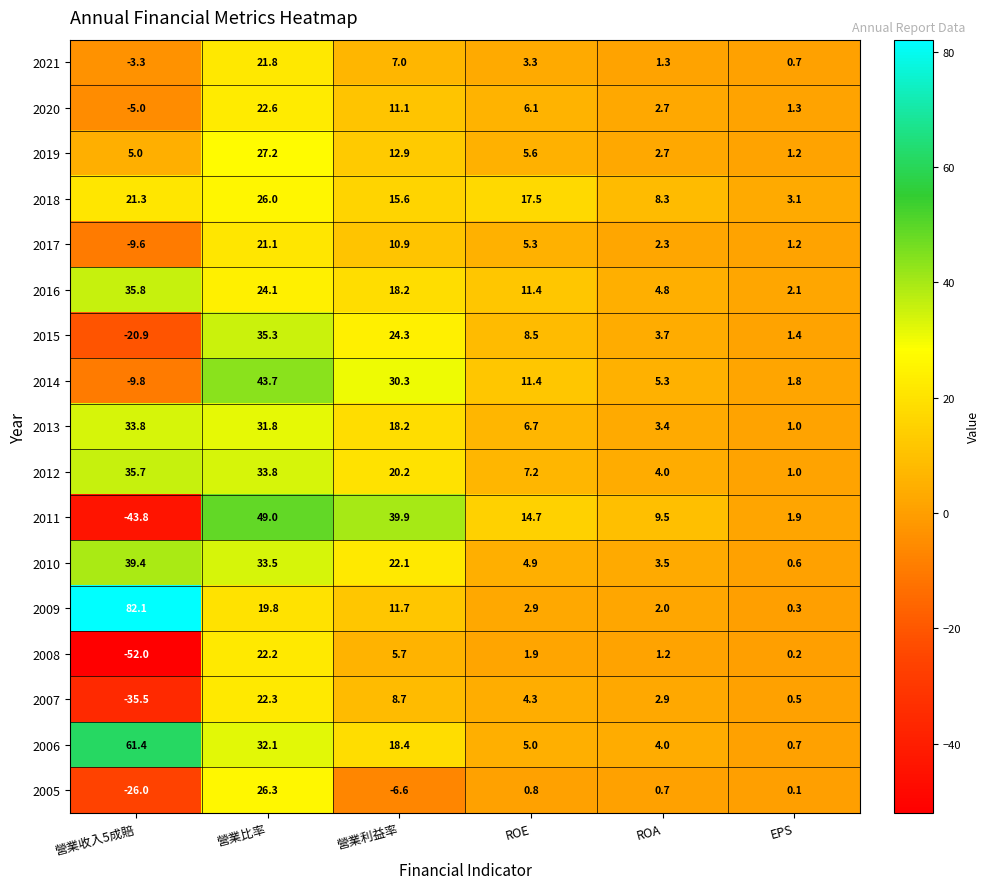

Which label corresponds to the smallest value in the chart?

營業收入5成賠